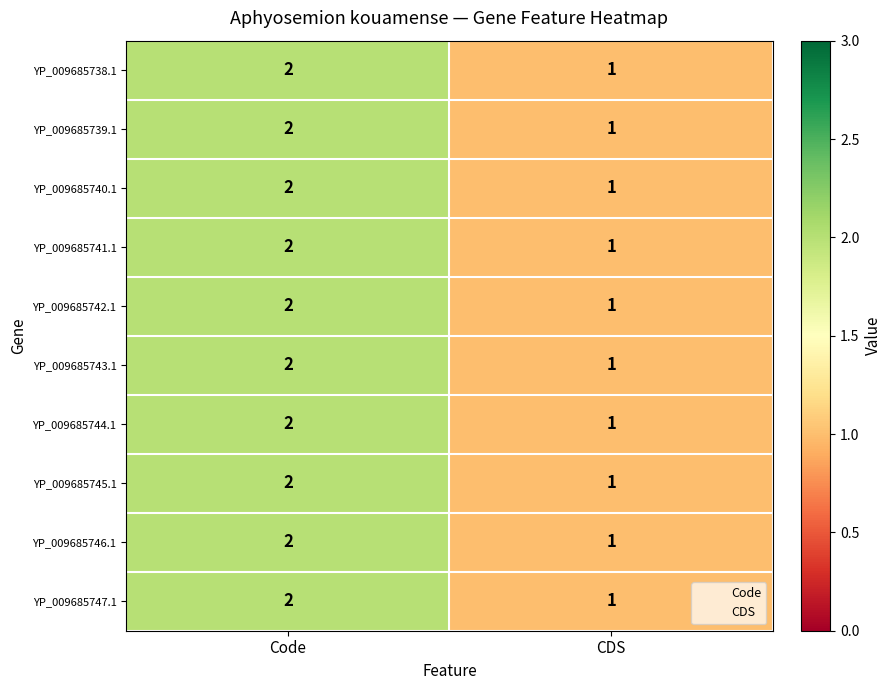

Is the value of YP_009685744.1 at Code greater than the value of YP_009685743.1 at CDS?

Yes